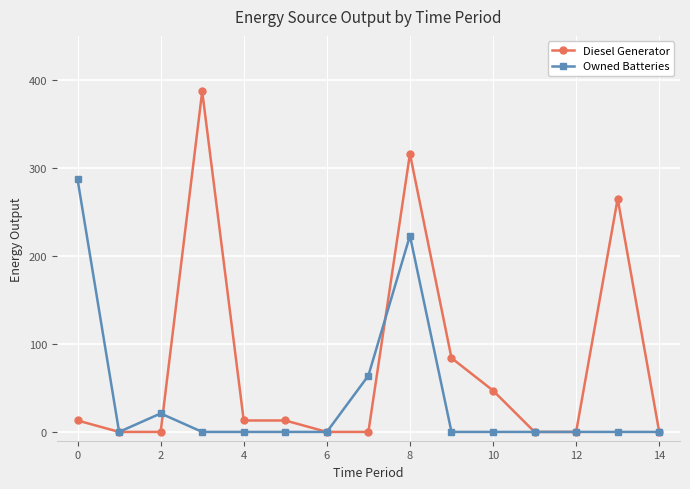

Does the chart have visible grid lines?

Yes